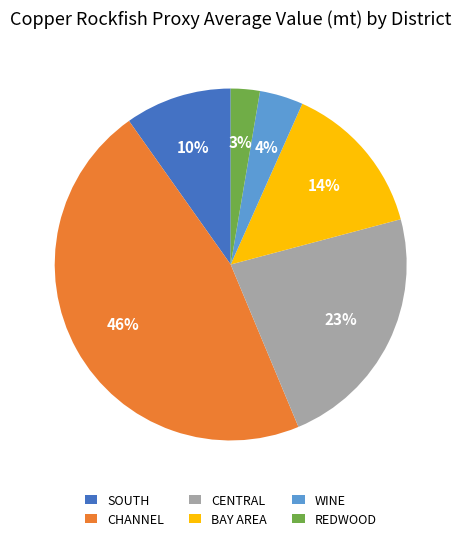

Is it true that CHANNEL is 57% of the pie?

False